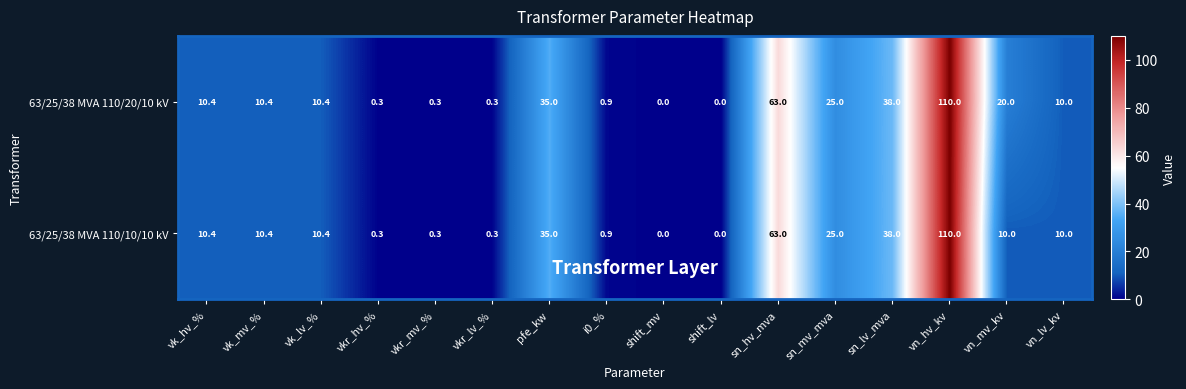

At how many categories does at least one series exceed 71?

1